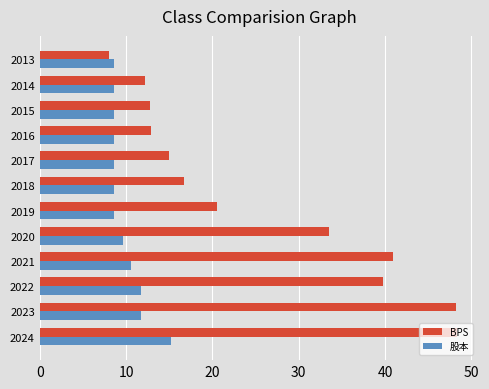

Is the value of BPS at 2024 greater than the value of 股本 at 2014?

Yes